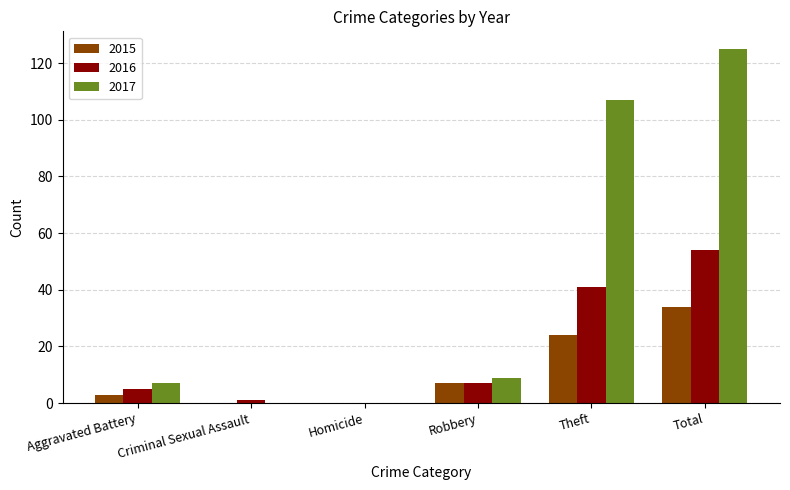

How many groups of bars are there?

6